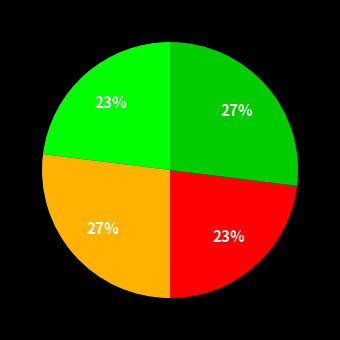

To the nearest percent, what is the difference between the largest and smallest slice percentages?

4%